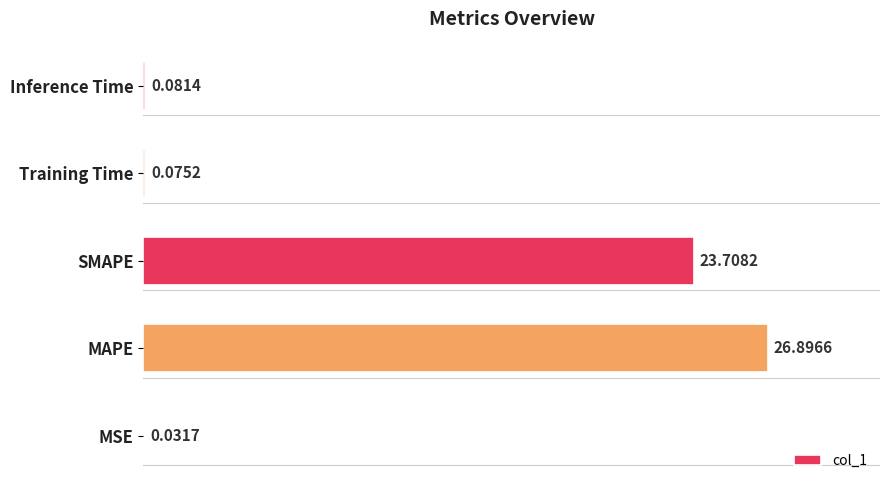

What is the sum of all values?

50.8